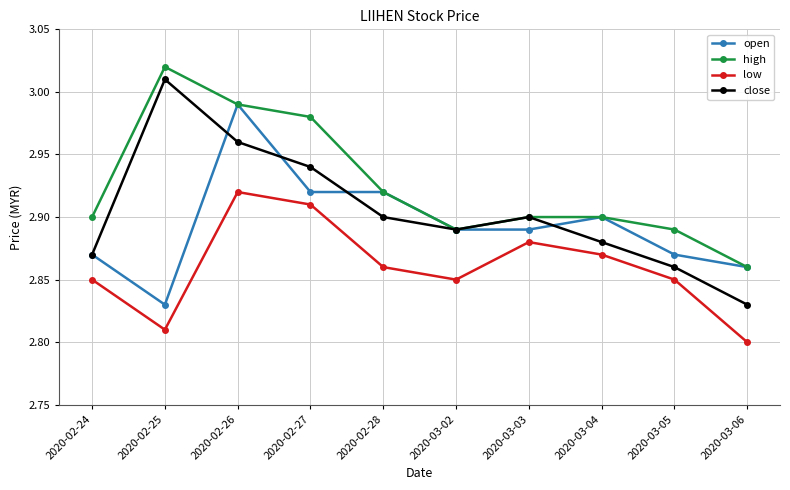

Is it true that low equals 2.9 at 2020-03-03?

True